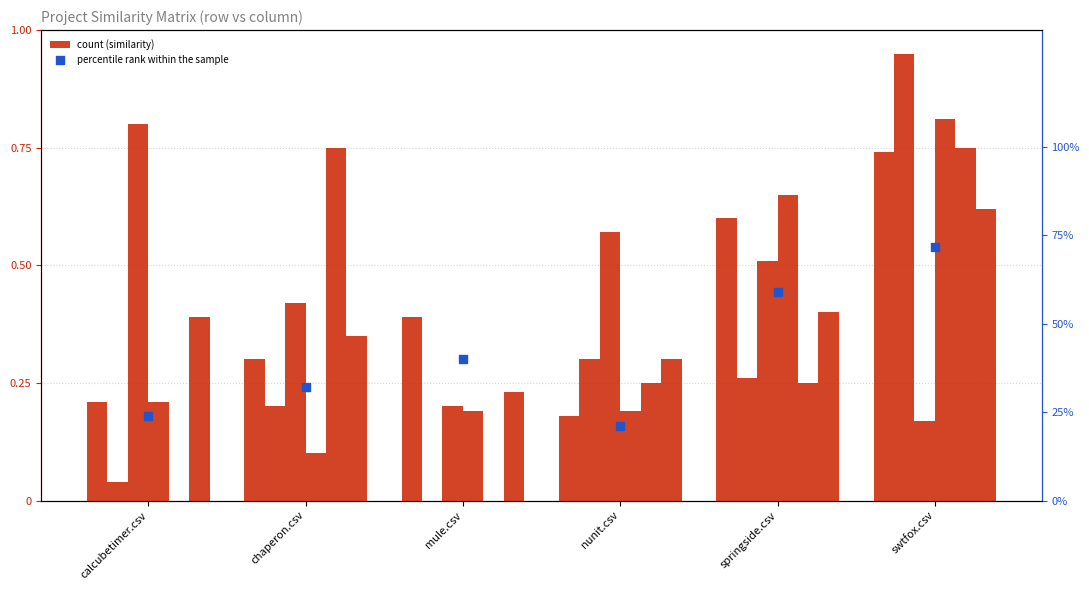

What is the total value across all series at swtfox.csv?

4.0